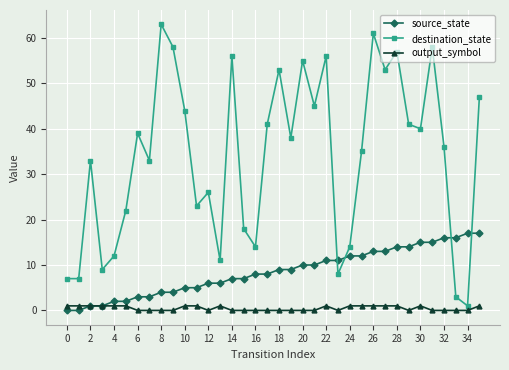

How many categories are shown in the chart?

36